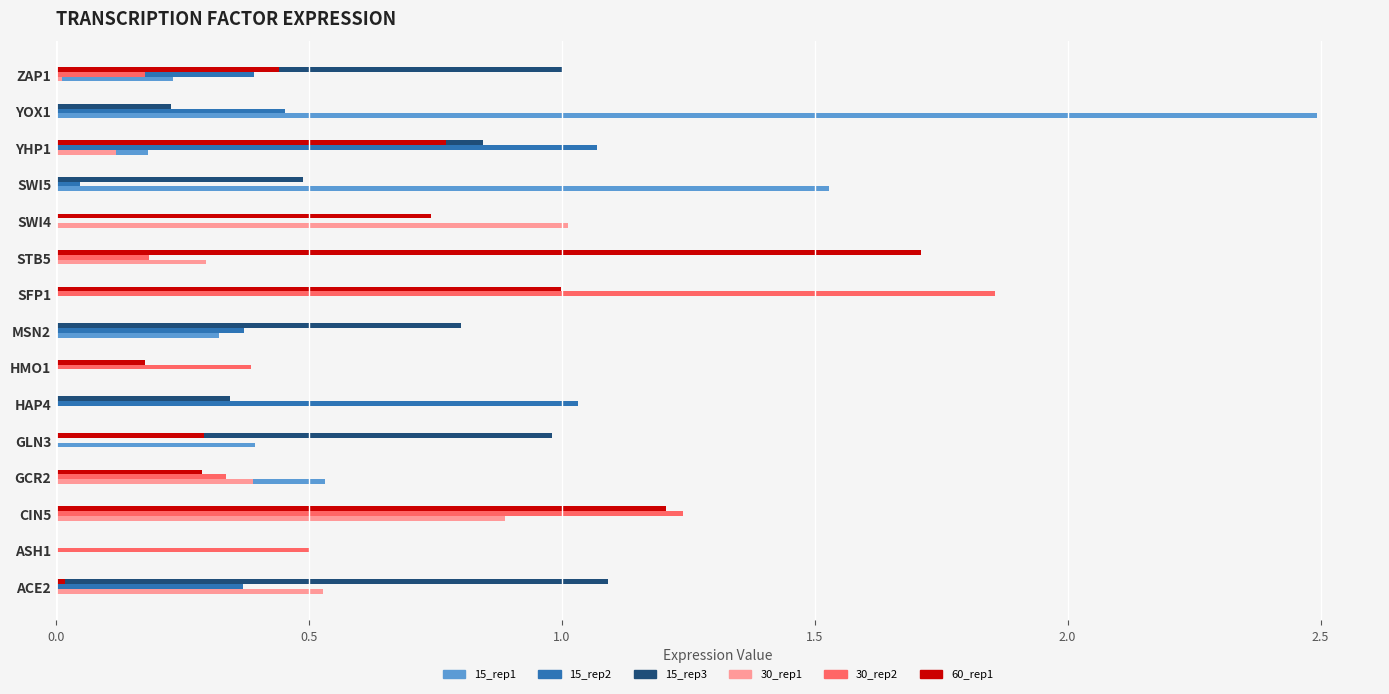

How many categories are shown in the chart?

15